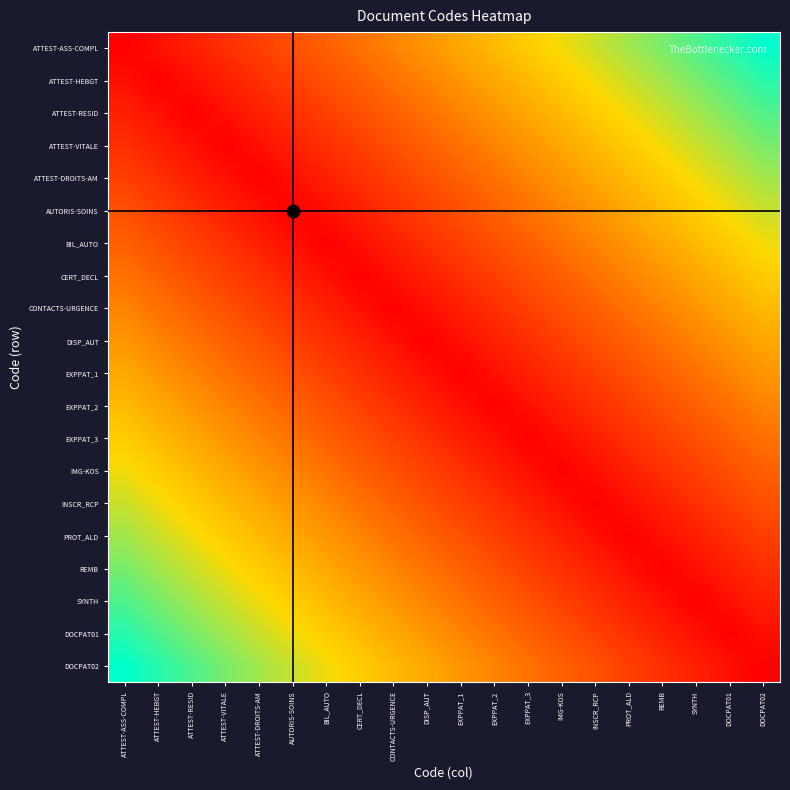

How many series are shown in this chart?

20